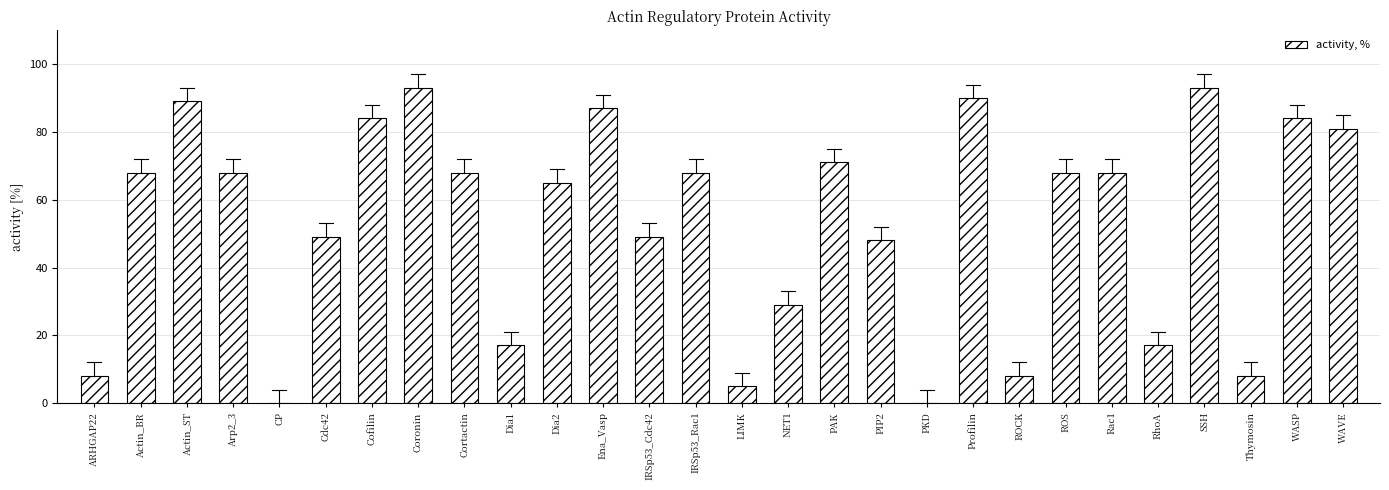

Between Ena_Vasp and IRSp53_Rac1, which is larger?

Ena_Vasp